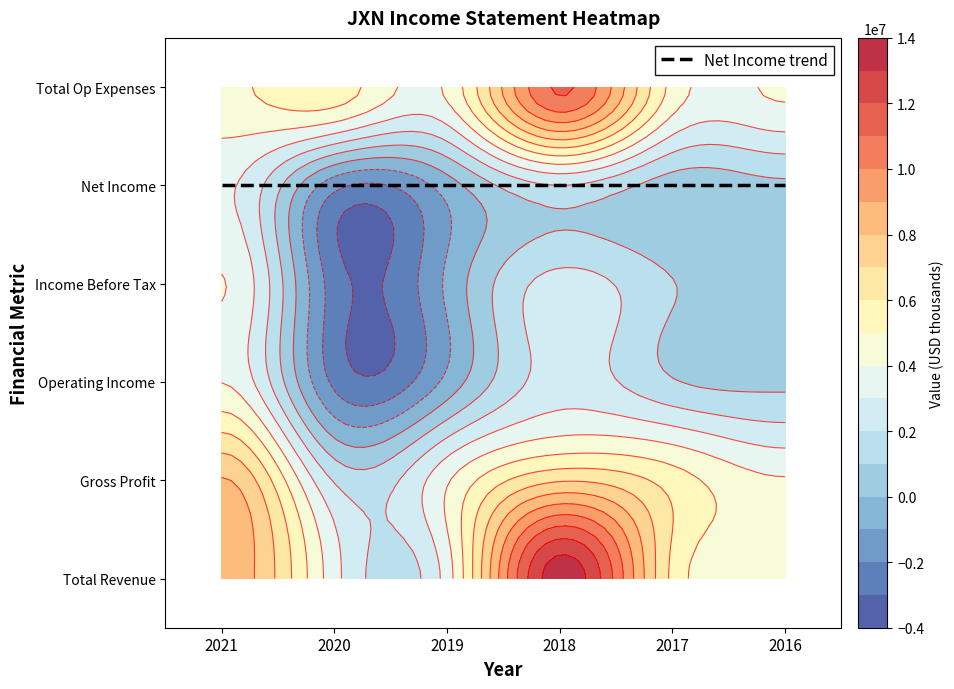

Reading right to left, extract all data points from this chart.

Total Revenue: 4938700	5742500	13641500	3486900	3369600	8737000
Gross Profit: 4103500	5544600	6885100	3865400	1894200	8092000
Operating Income: 768600	1092800	2478800	-704300	-2239200	3973000
Income Before Tax: 716800	1038500	2392600	-811300	-2491000	4047000
Net Income: 798000	495300	1985600	-497100	-1633500	3183000
Total Op Expenses: 4170100	4649700	11162700	4191200	5608800	4764000